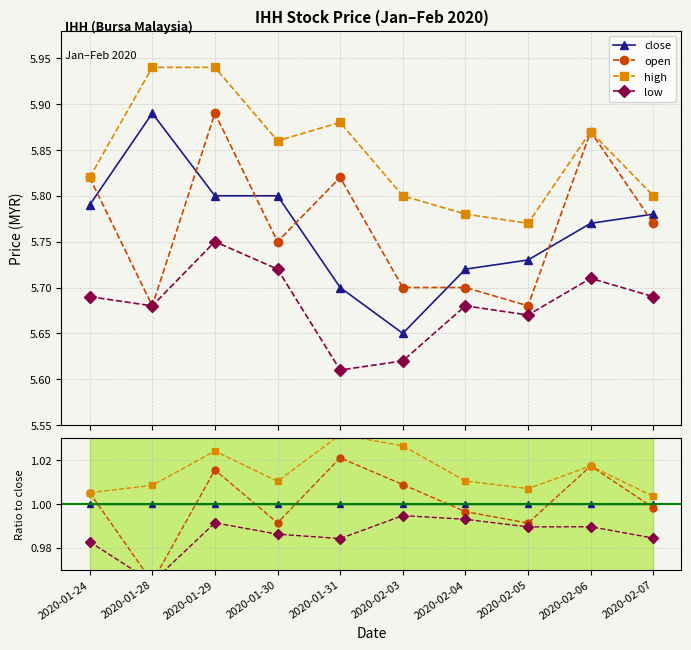

Which label corresponds to the largest value in the chart?

2020-01-31